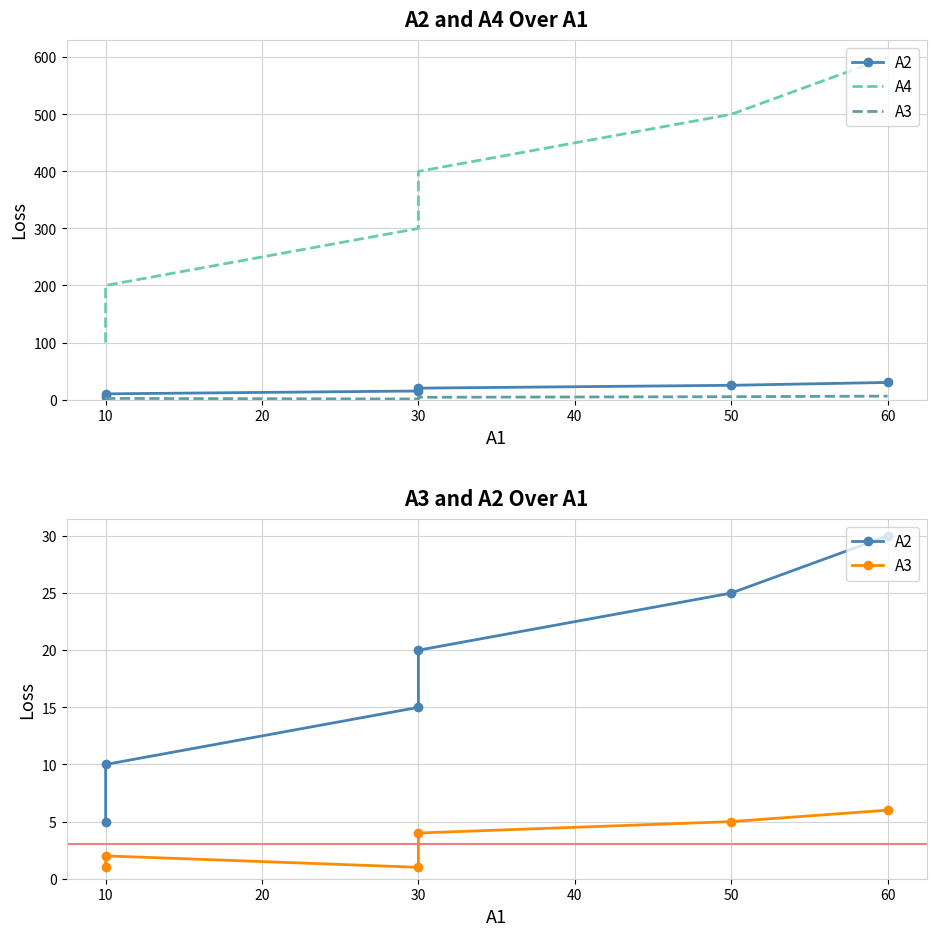

Rank the series at 60 from lowest to highest value.

A3, A2, A4